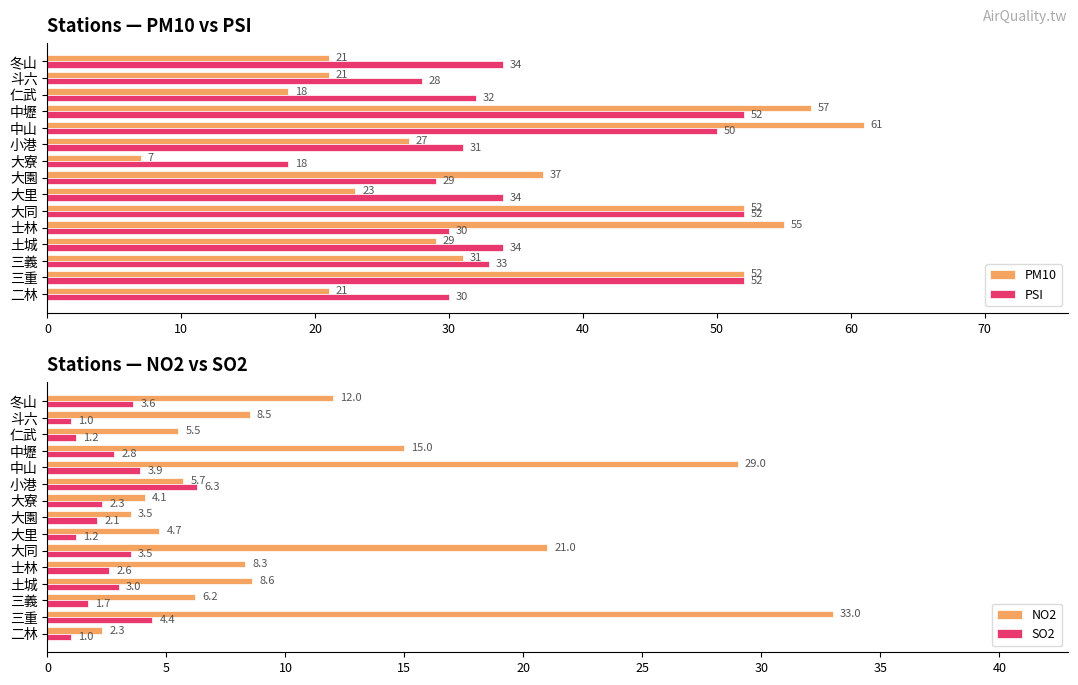

Count the number of categories in the chart.

15